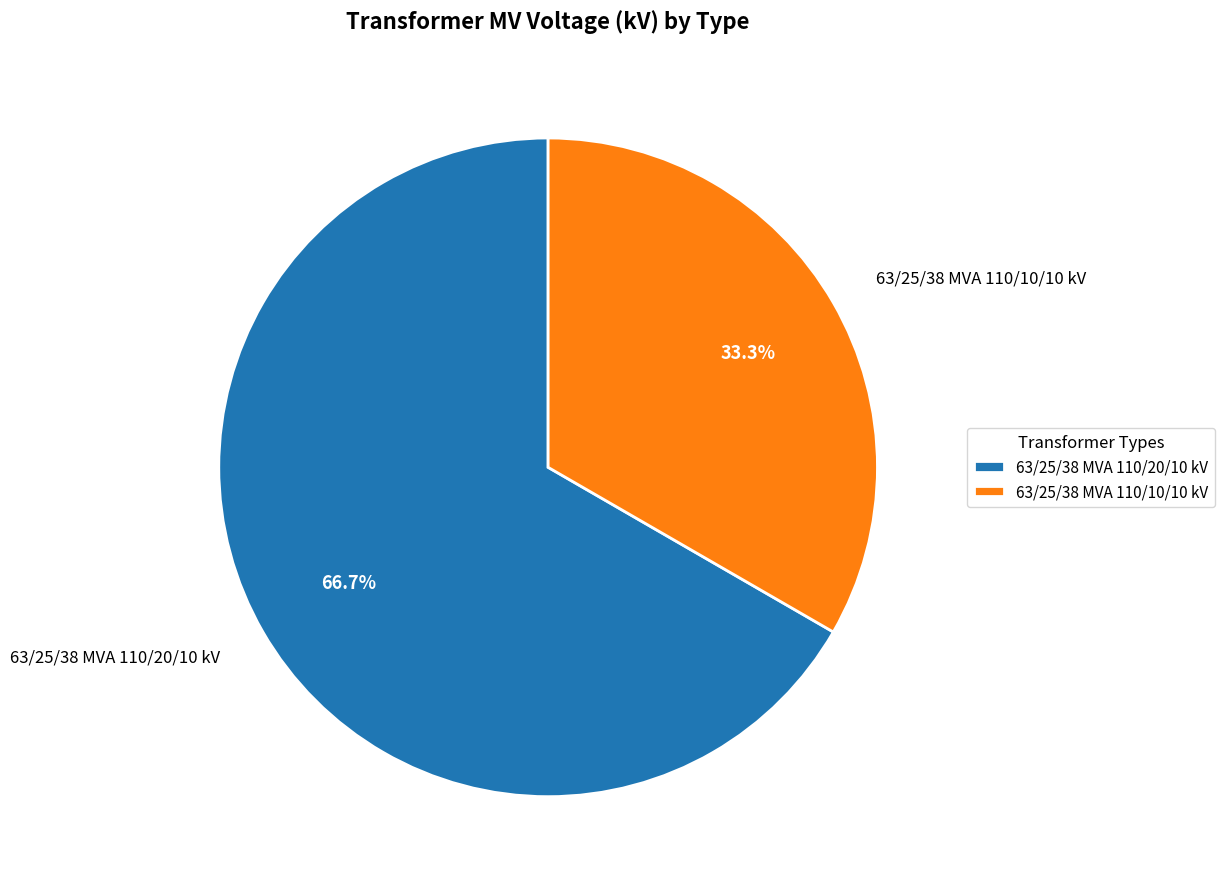

What percentage do 63/25/38 MVA 110/10/10 kV and 63/25/38 MVA 110/20/10 kV together represent?

100.0%